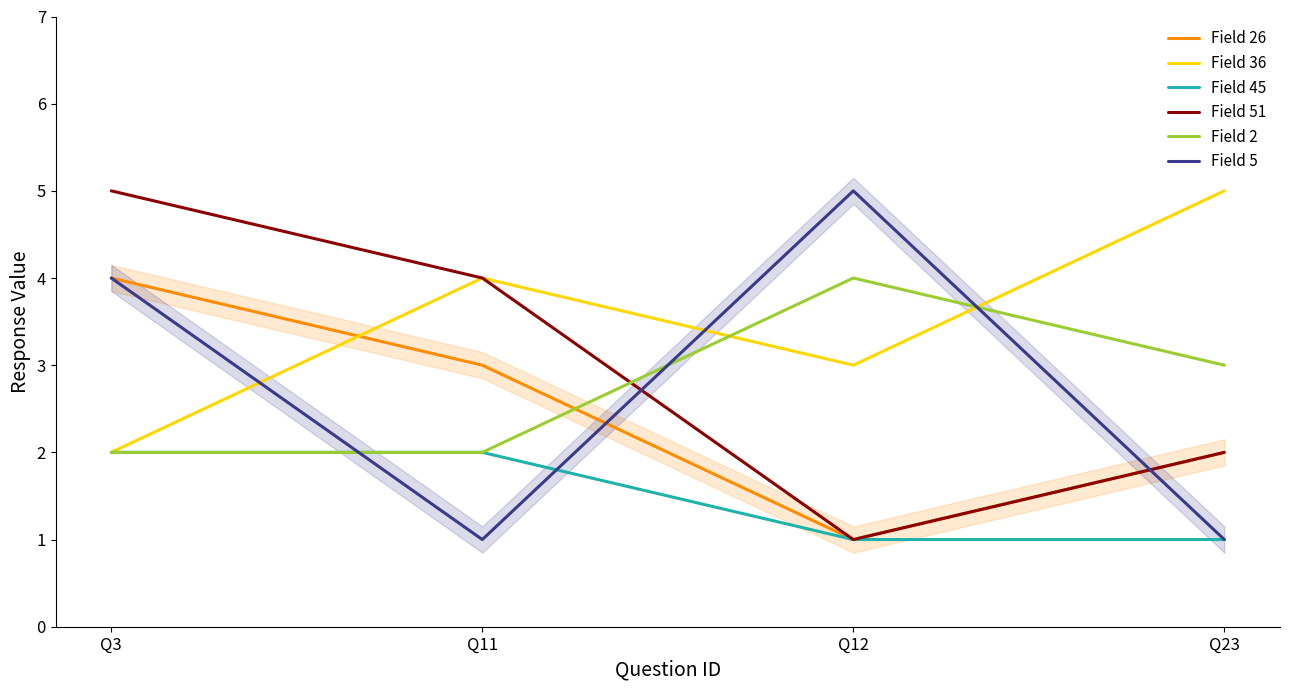

After their last crossing, which series has the higher values: Field 2 or Field 51?

Field 2